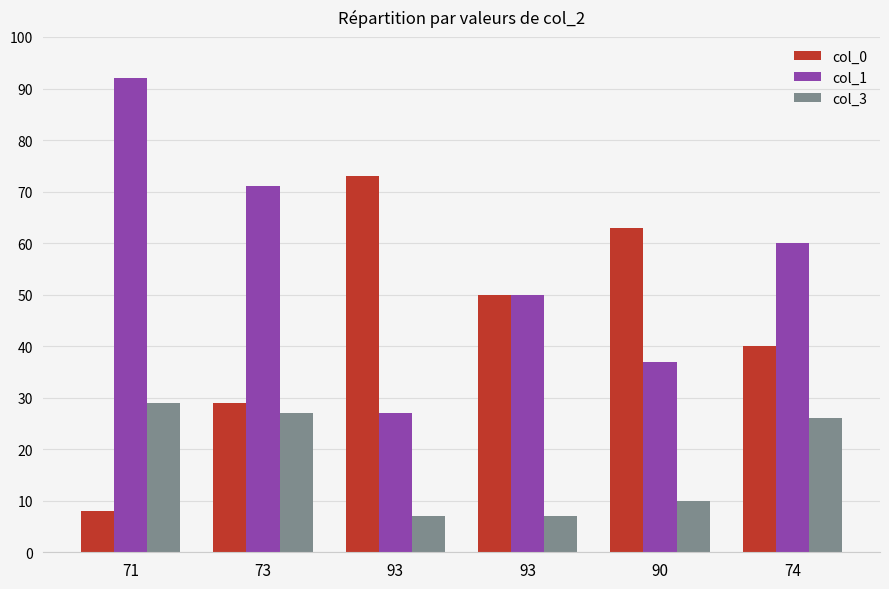

List the series in order of their peak value, highest first.

col_1, col_0, col_3